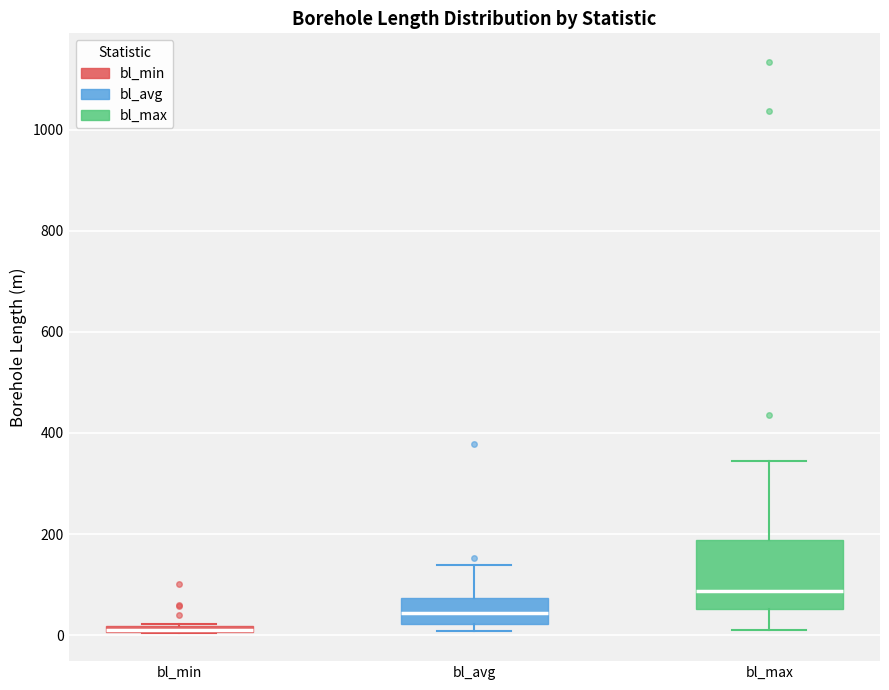

Where does the upper whisker of the box for bl_max end on the y-axis? The values are not printed on the chart, so give them approximately, as read against the axis.

340